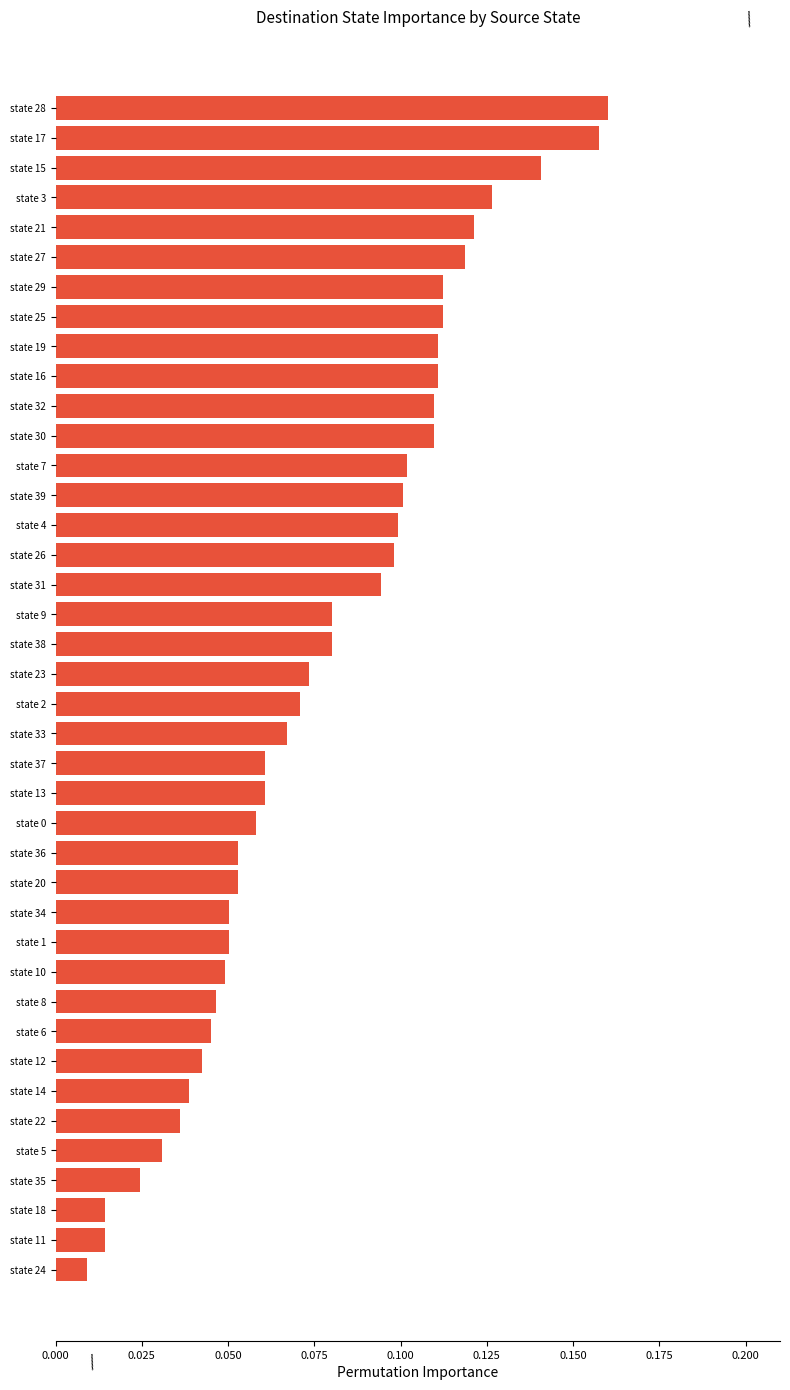

The value at state 26 is 0.0. True or false?

False